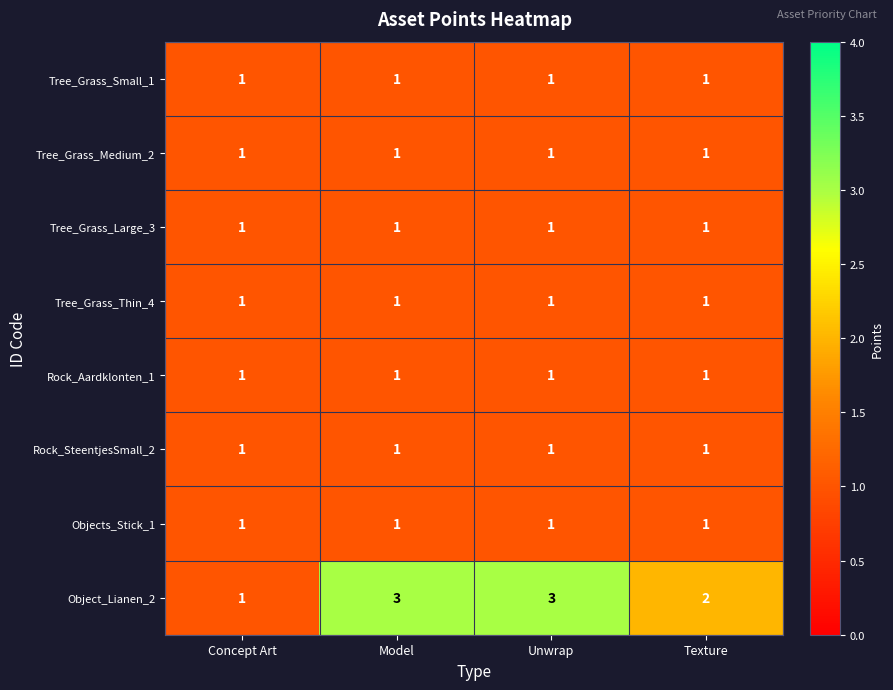

The value of Objects_Stick_1 at Unwrap is 1. True or false?

True